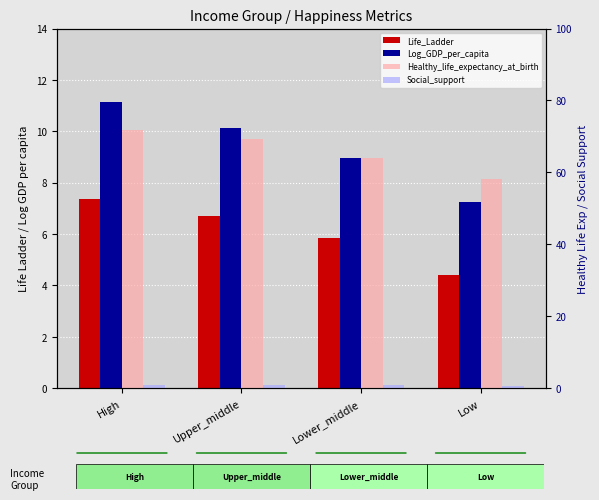

What is the label of the 3rd bar from the left?

Lower_middle